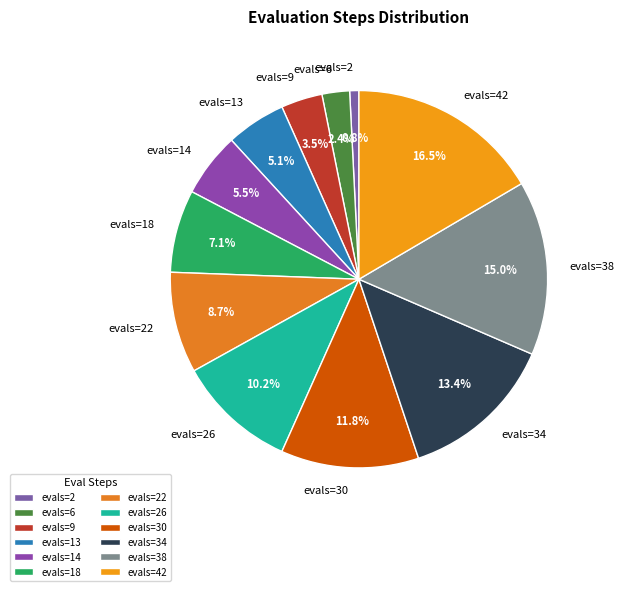

The evals=18 slice represents 2% of the pie. True or false?

False